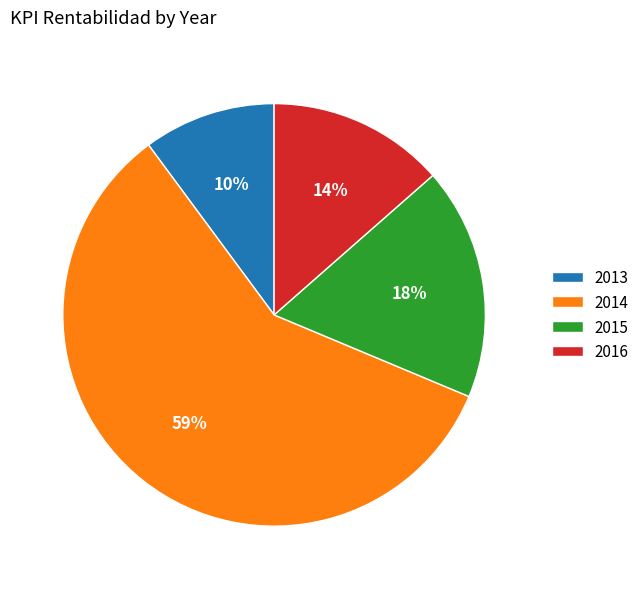

To the nearest percent, what is the average slice percentage?

25%